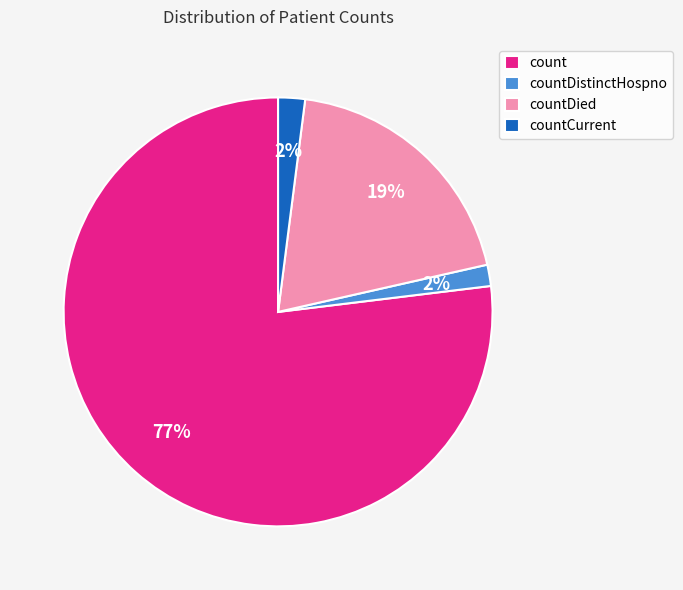

Which has a higher value, countDistinctHospno or count?

count